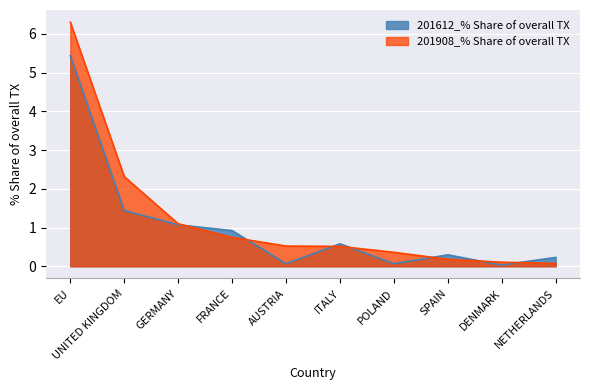

What is the difference between the 201612_% Share of overall TX values at UNITED KINGDOM and POLAND?

1.4